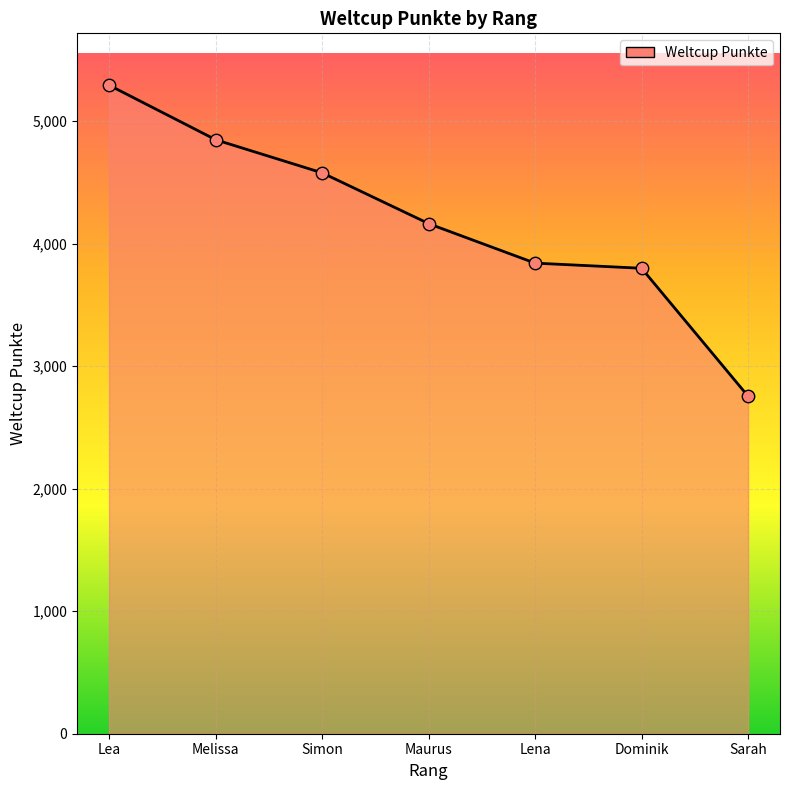

Between Lea and Simon, which is larger?

Lea